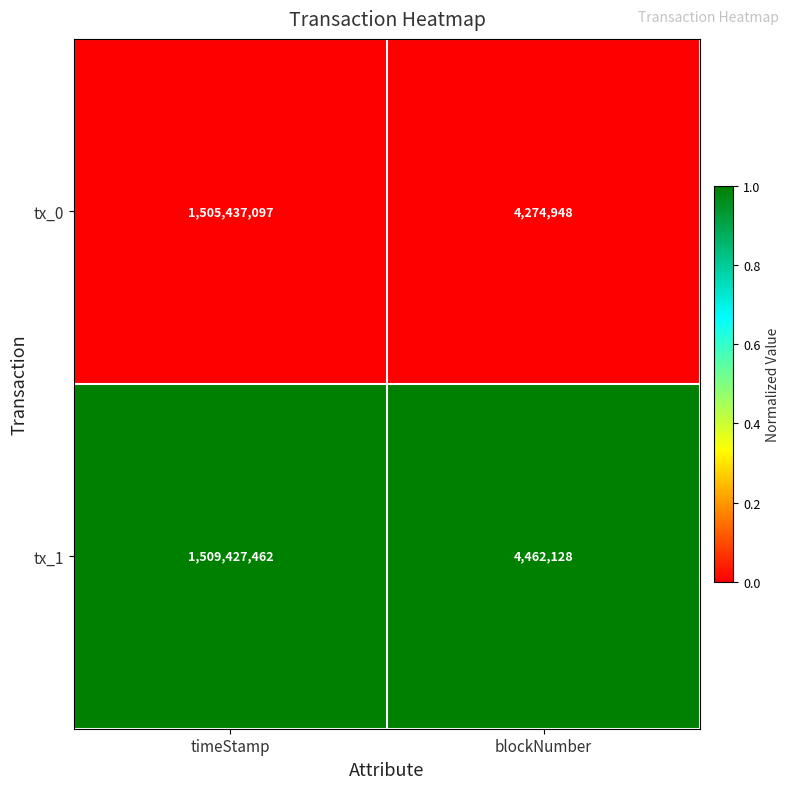

What is the spread (max minus min) of values at timeStamp?

3990365